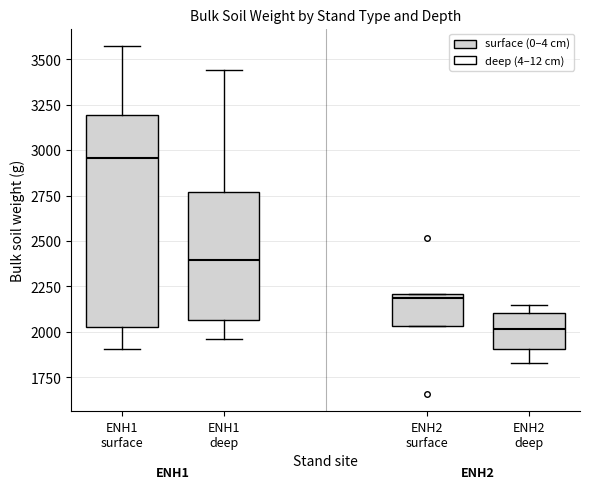

Which box is the tallest, from its lower edge to its upper edge?

ENH1 surface